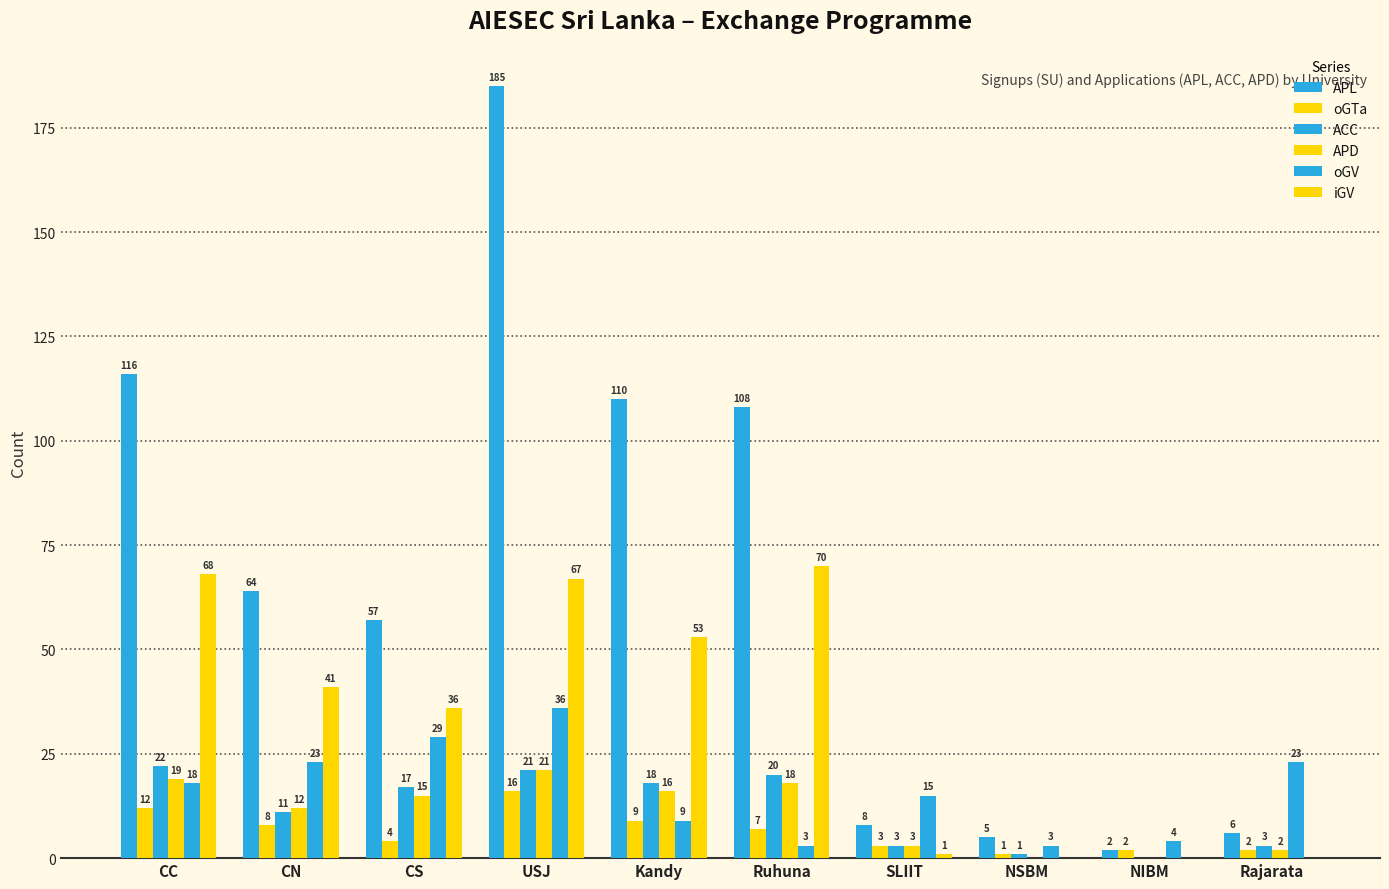

At Rajarata, list the series in order from smallest to largest.

iGV, oGTa, APD, ACC, APL, oGV